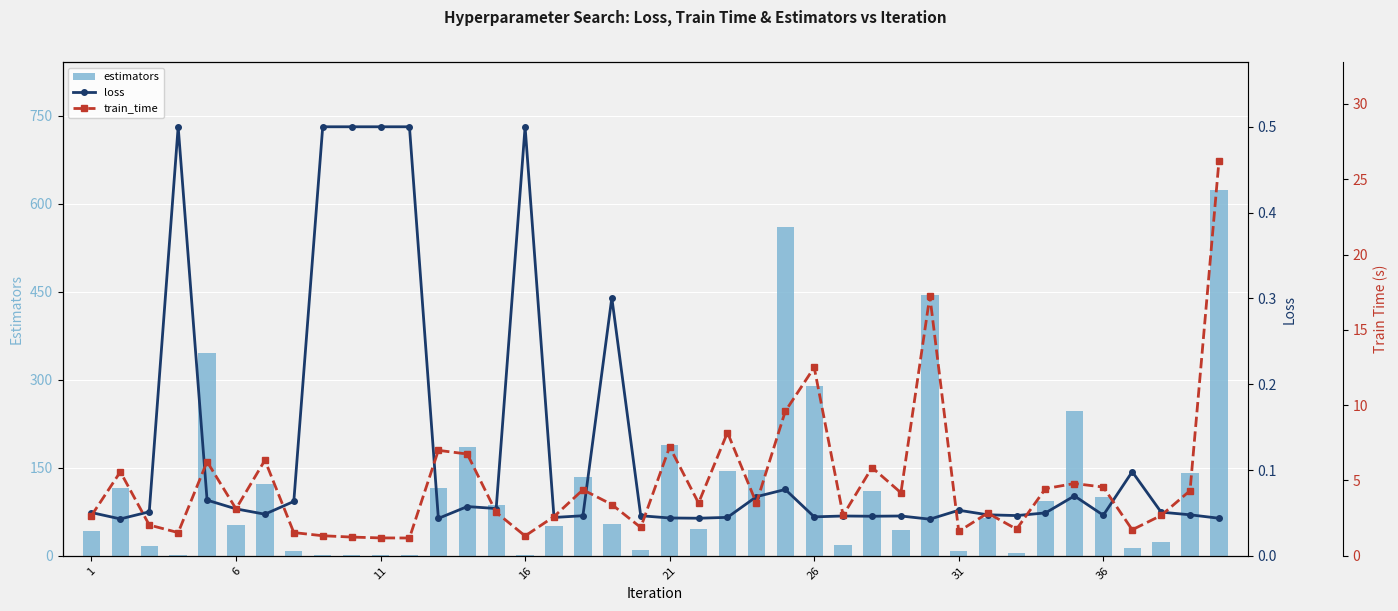

What is the sum of all estimators values?

4656